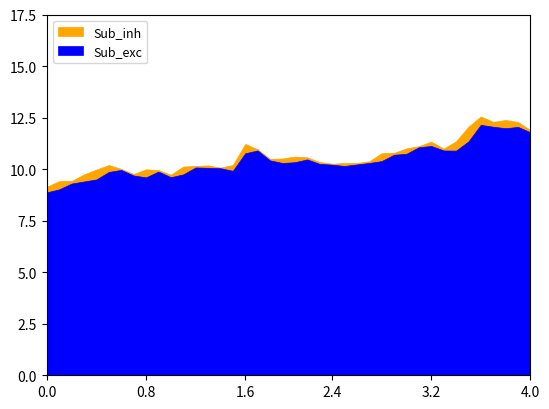

What is the value of the low point at the 37th from the left?

12.1